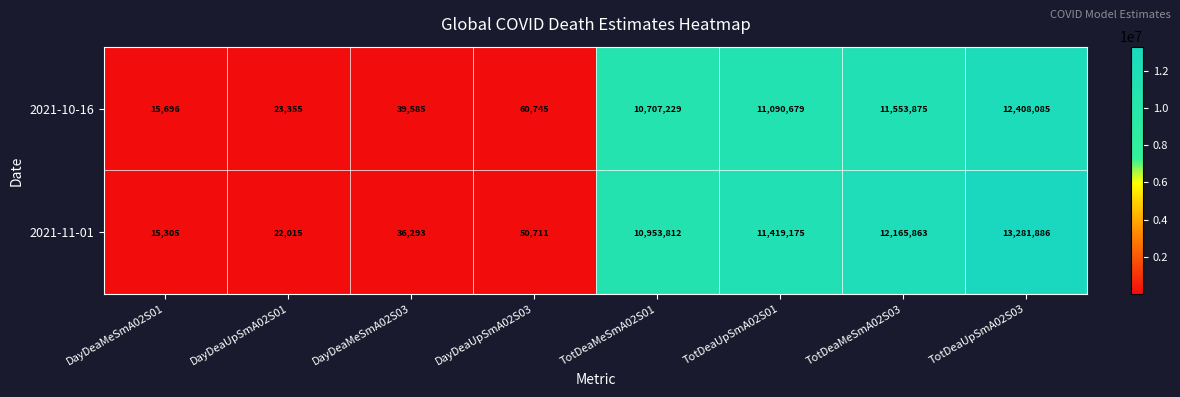

List the series in order of their overall mean, highest first.

2021-11-01, 2021-10-16